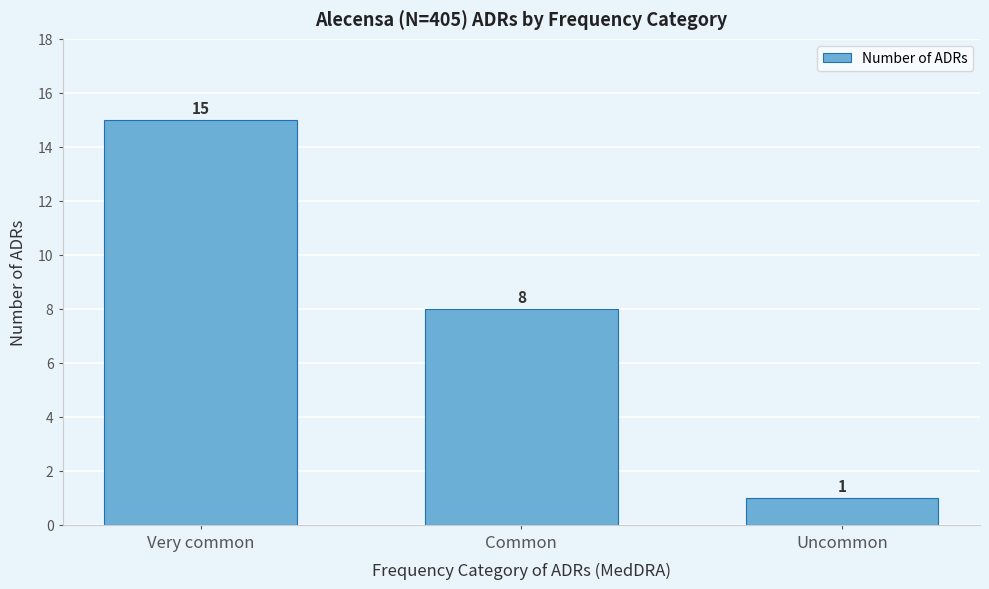

Reading right to left, list all the values displayed in this chart.

Uncommon=1	Common=8	Very common=15